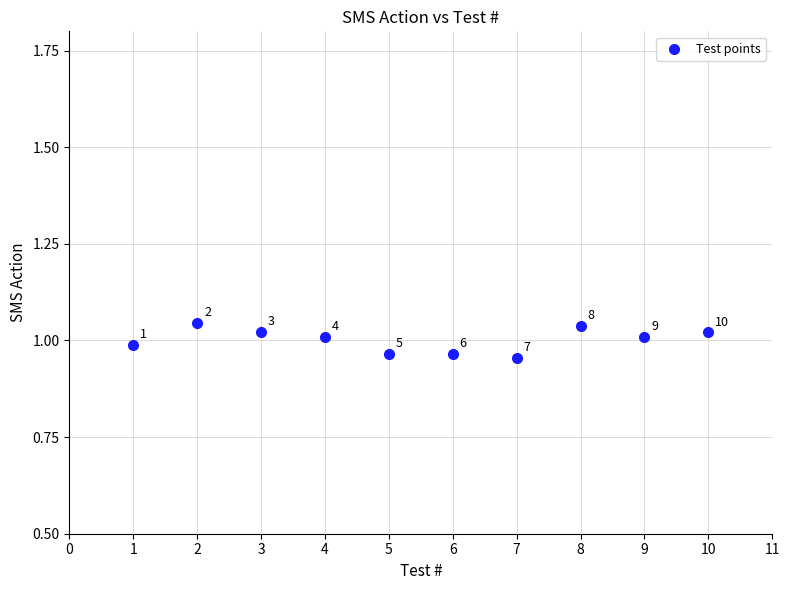

What is the average X value?

5.5